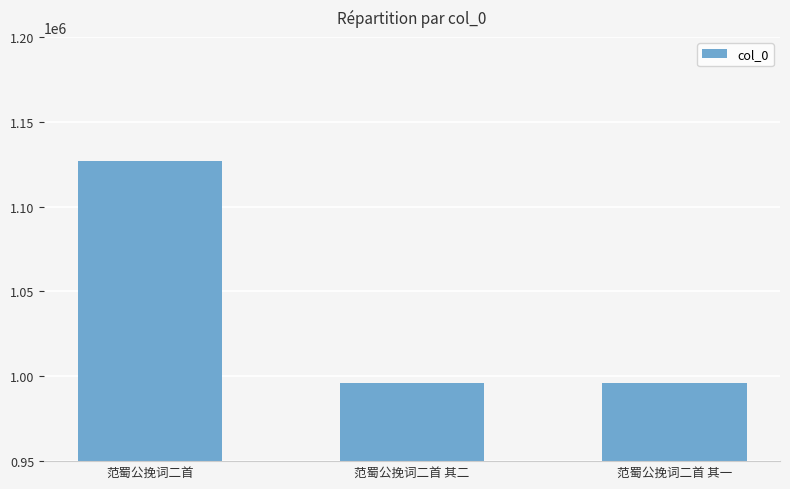

What is the label of the 3rd bar from the left?

范蜀公挽词二首 其一